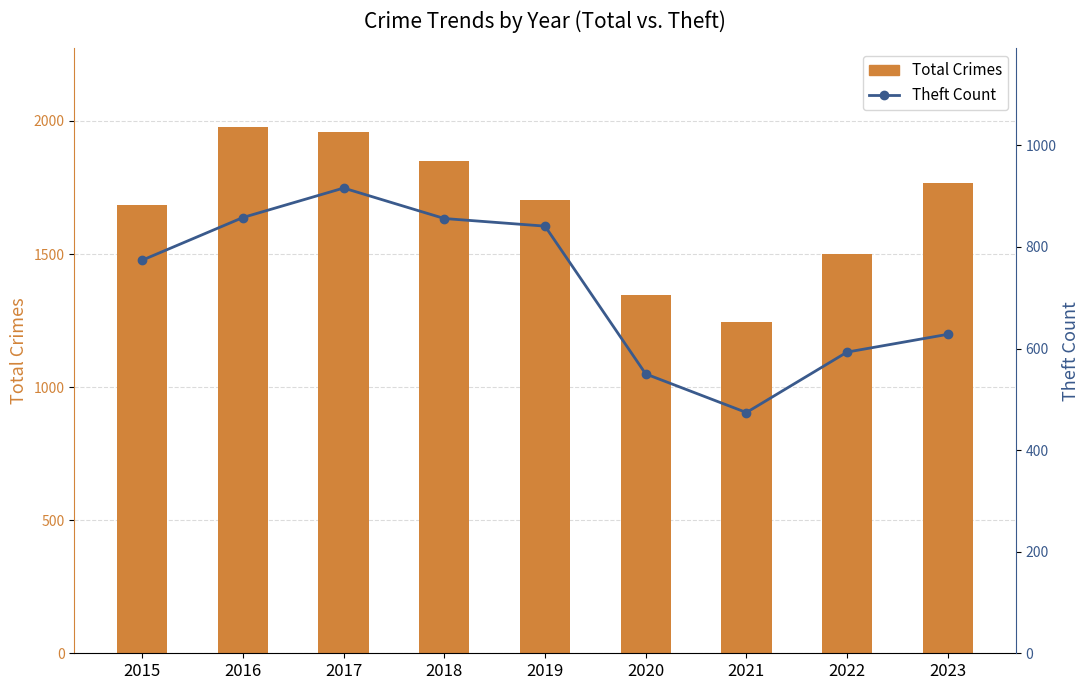

What is the value of the Total Crimes bar at the 7th from the left?

1245